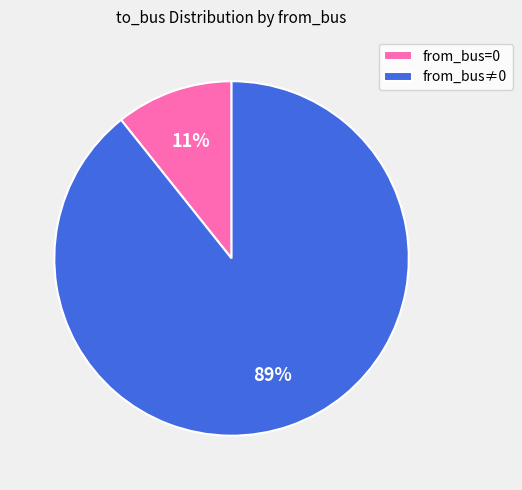

Which slice represents more than half of the pie?

from_bus≠0